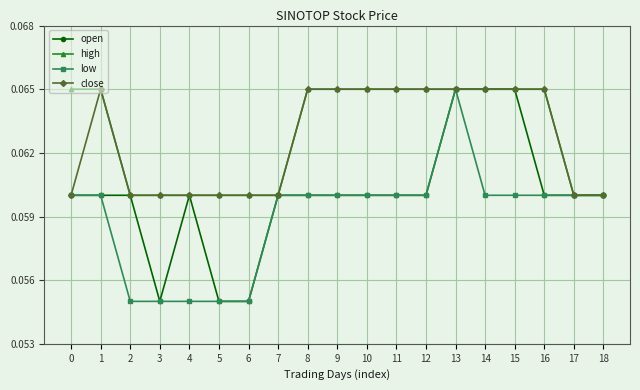

At which category is the sum across all series the highest?

13